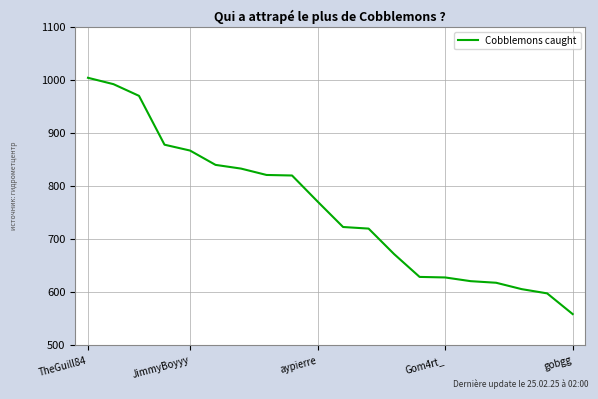

What is the difference between the maximum and minimum values?

445